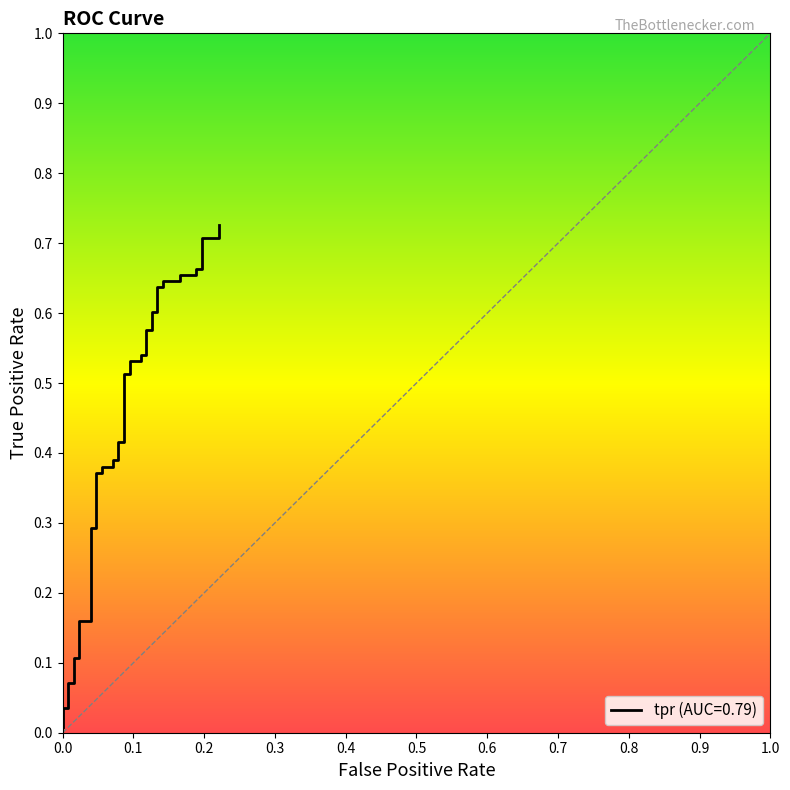

What is the value of the 20th point from the left?

0.5